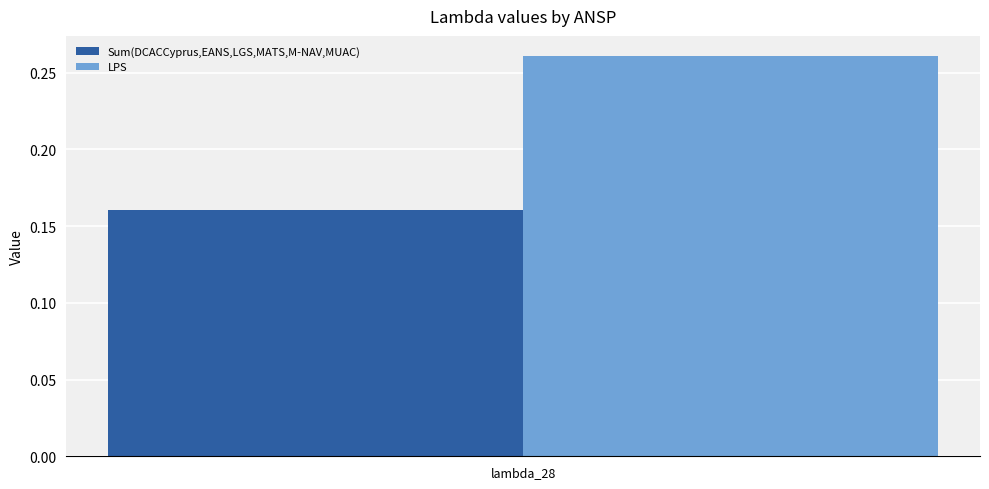

Does the chart contain stacked bars?

No